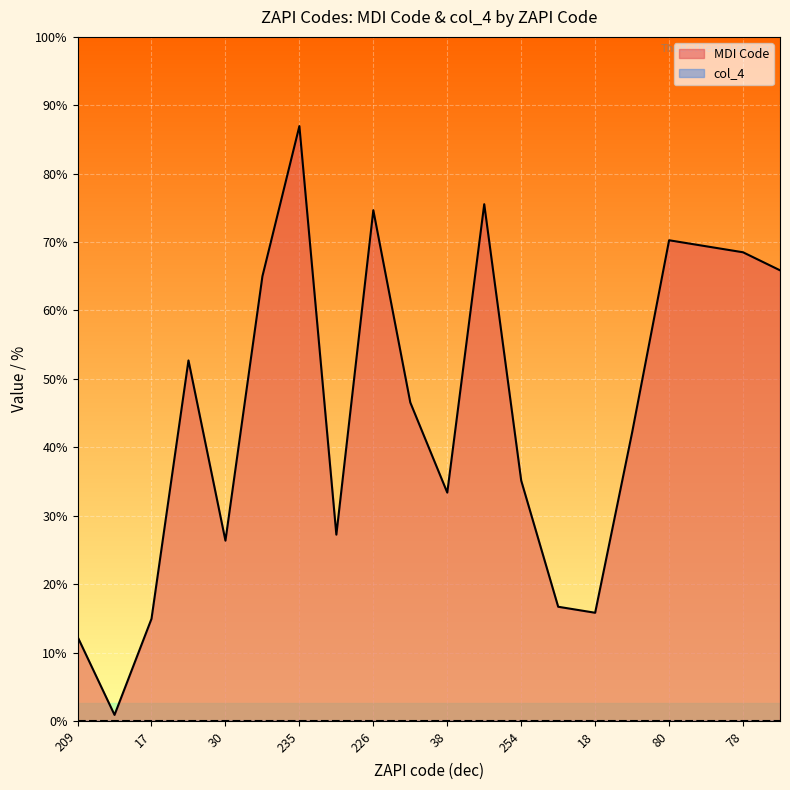

Which label corresponds to the largest value in the chart?

235